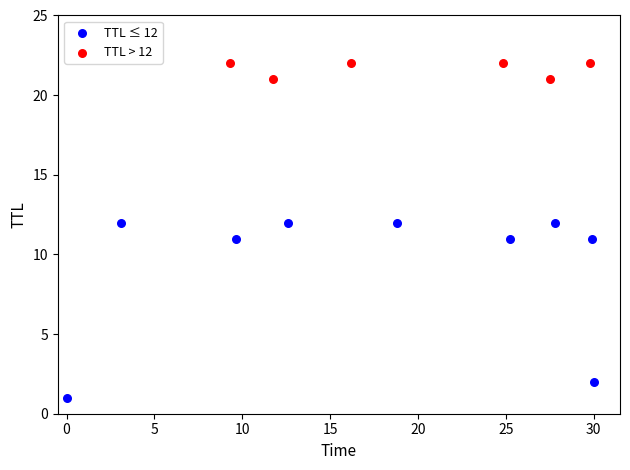

Which series contains the highest Y value?

TTL > 12